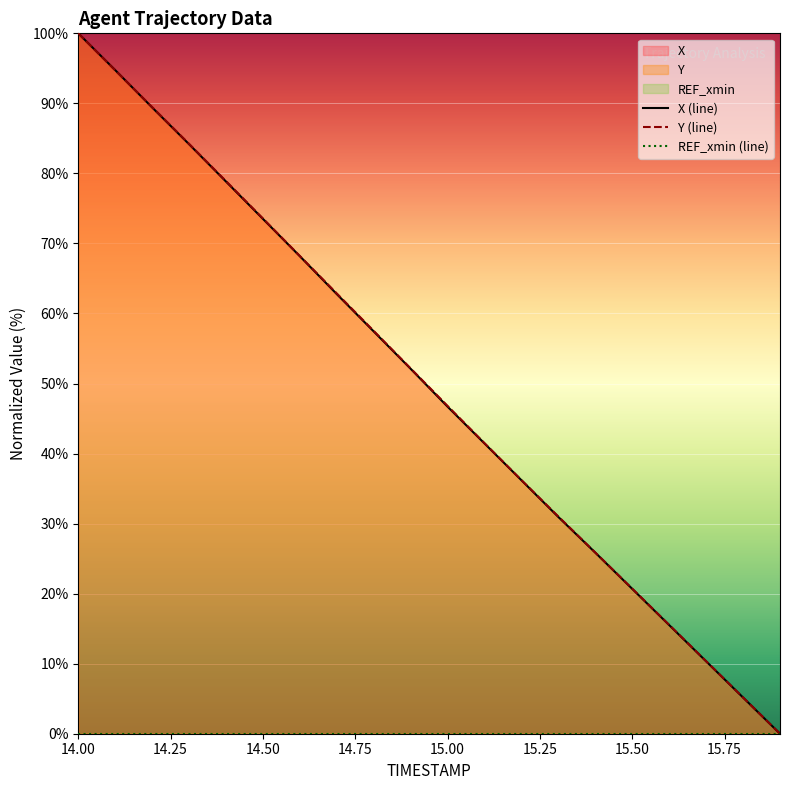

The Y series shows 31.0 at 15.3. True or false?

True